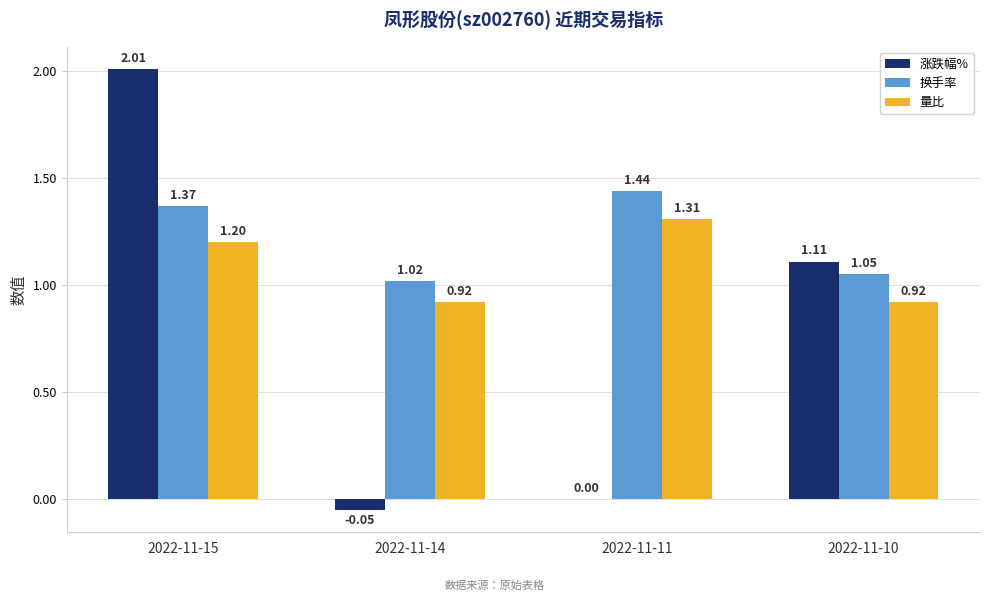

Between 2022-11-15 and 2022-11-14, which series saw the biggest shift?

涨跌幅%